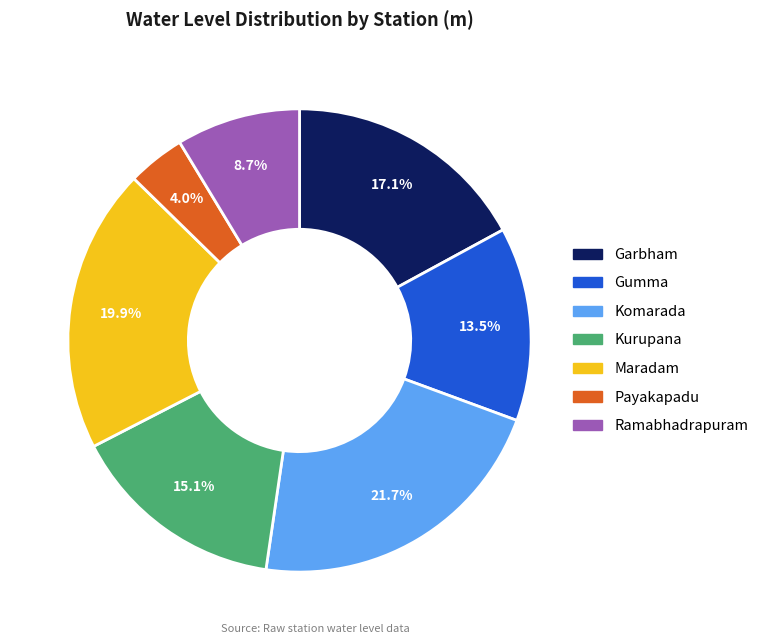

What is the ratio of the value at Komarada to the value at Kurupana?

1.4